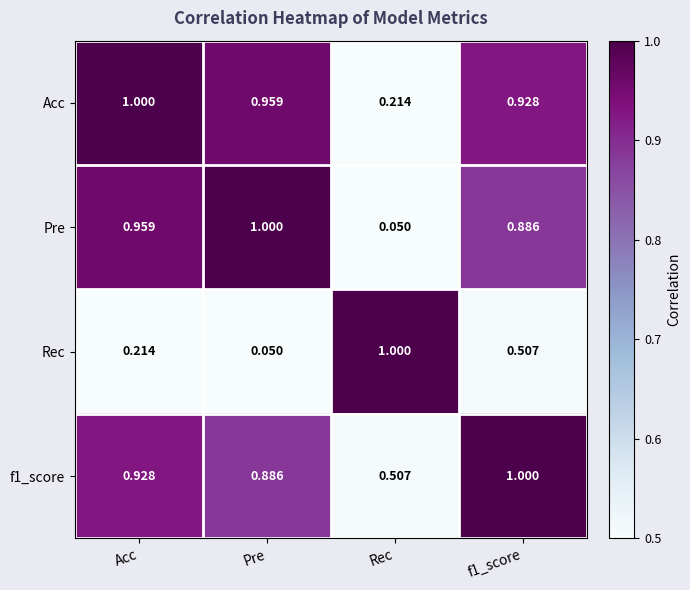

At which category is the sum across all series the highest?

f1_score